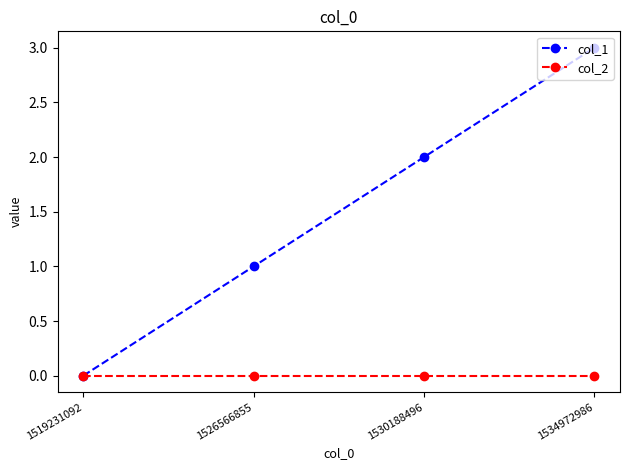

List the series in order of their peak value, lowest first.

col_2, col_1